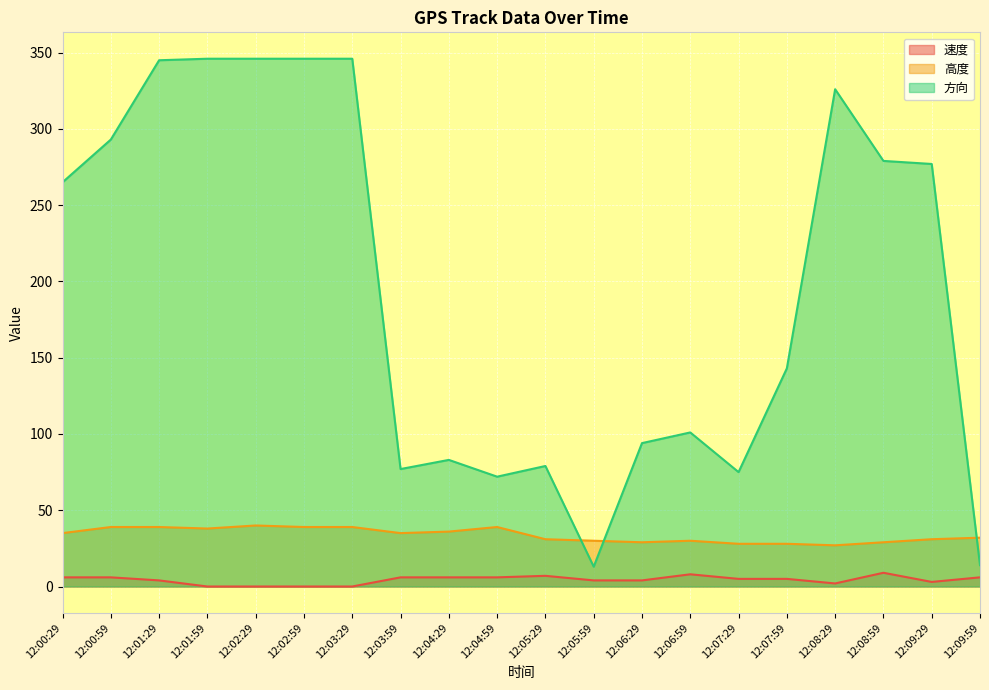

What is the label of the 19th point from the left?

12:09:29